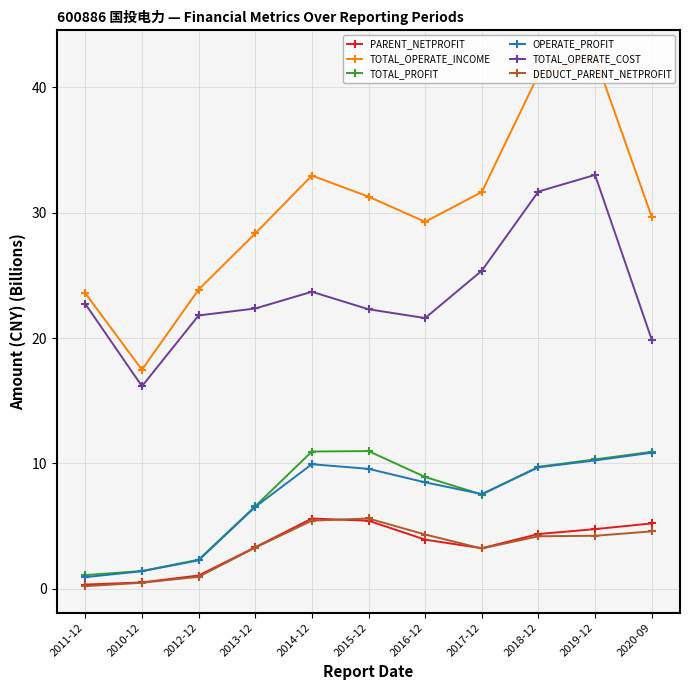

Where is TOTAL_OPERATE_COST nearest to the value 24?

2014-12